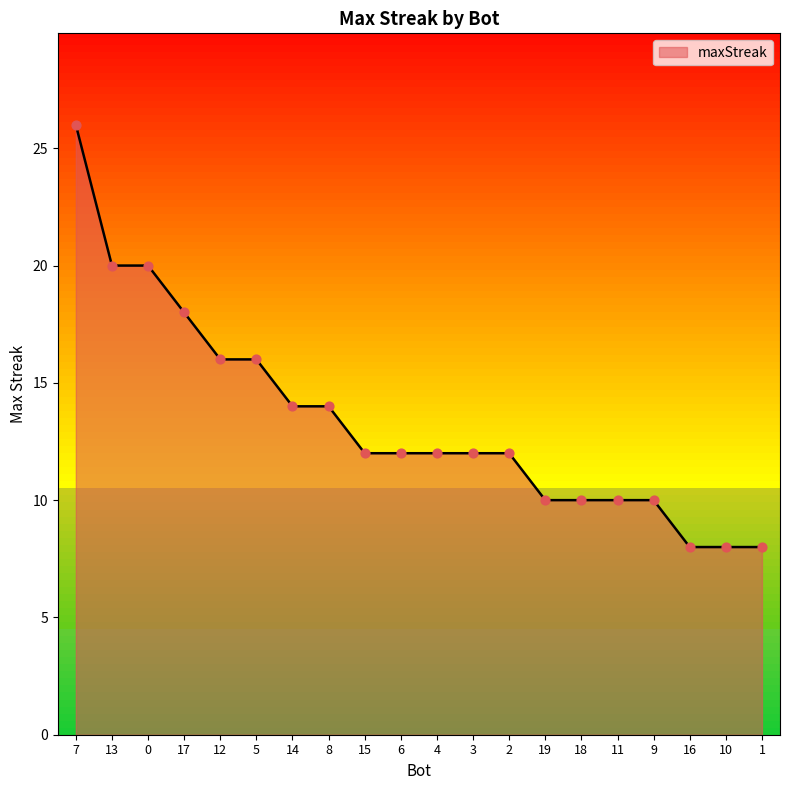

What is the ratio of the value at 11 to the value at 12?

0.6